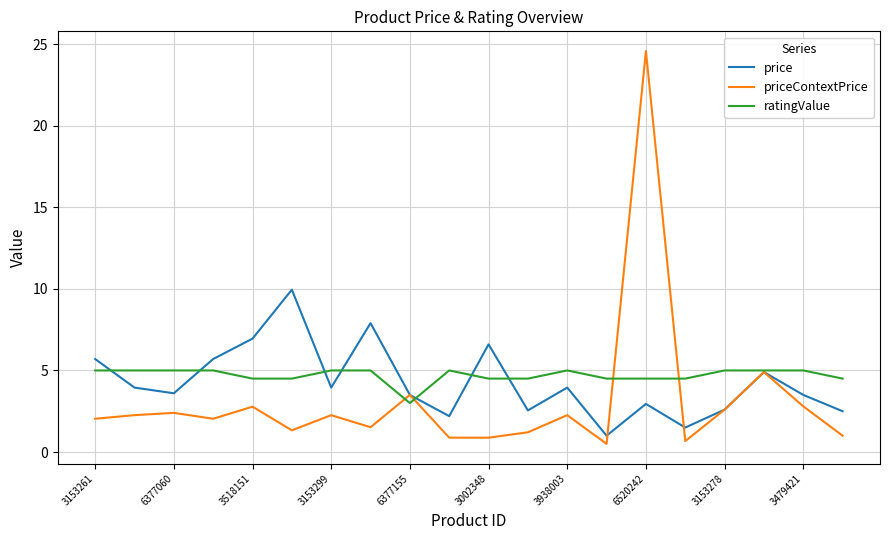

Rank the series by their maximum value, from highest to lowest.

priceContextPrice, price, ratingValue